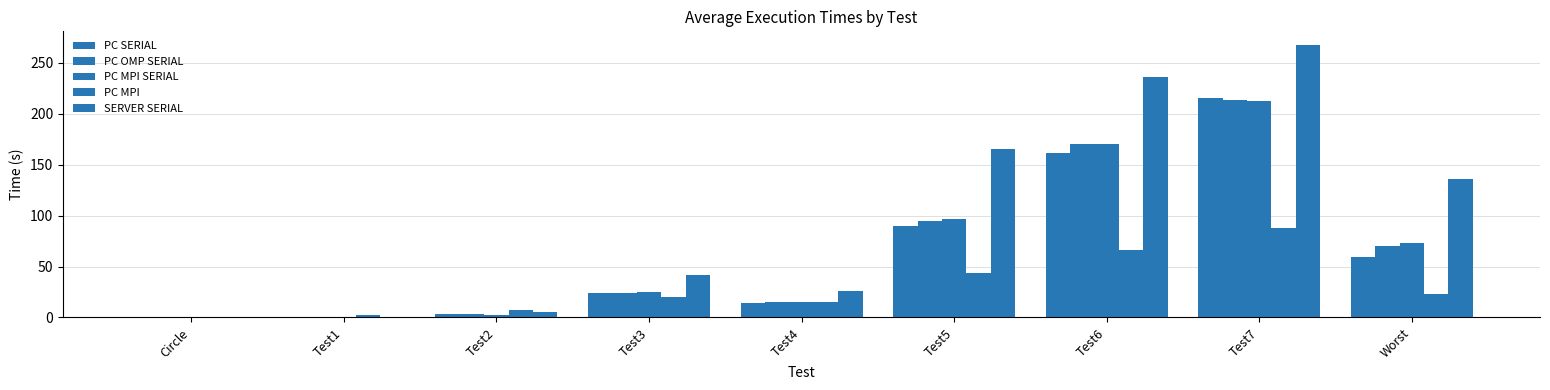

How many groups of bars are there?

9